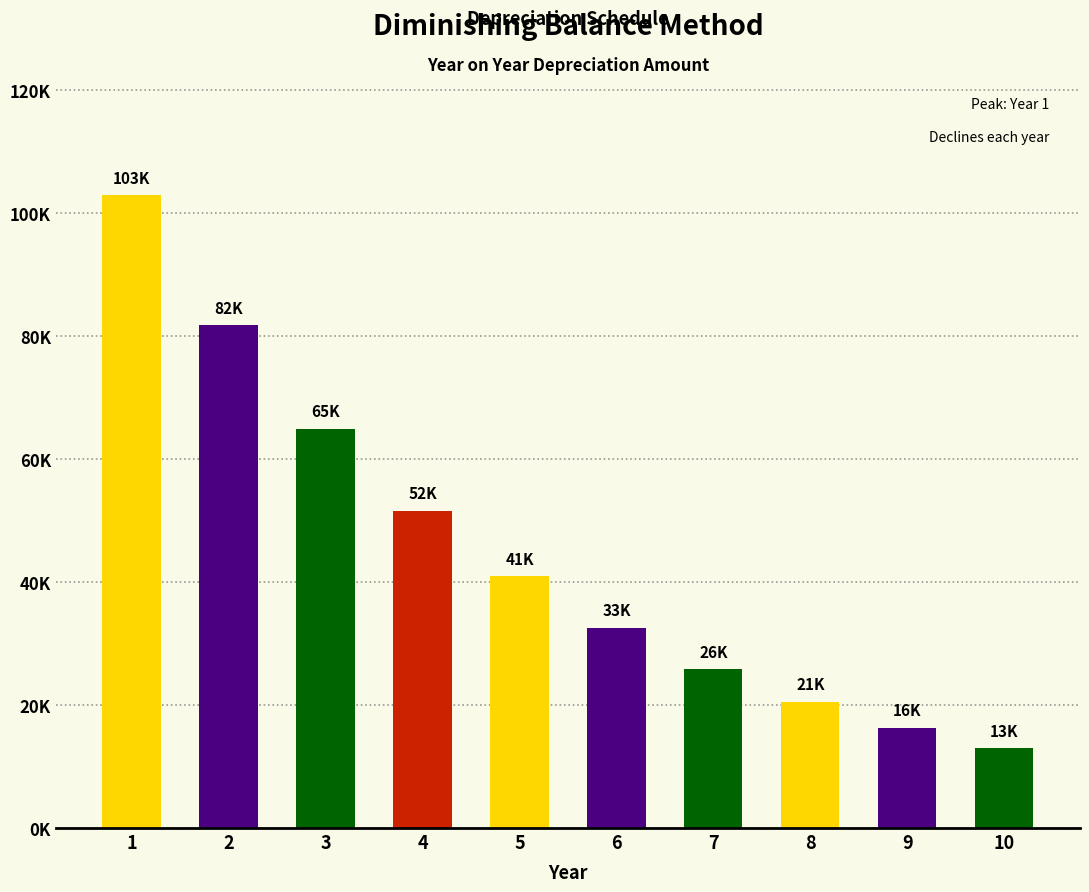

Is it true that the value at 4 is 51540.0?

True